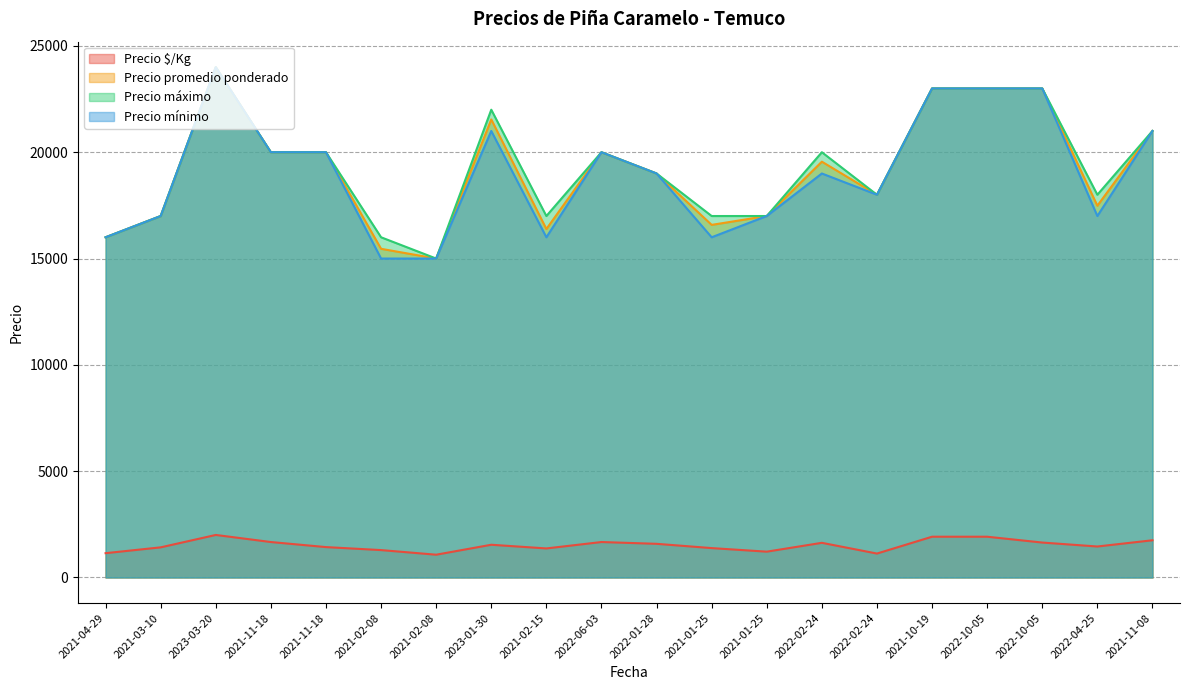

What is the value of the Precio promedio ponderado point at the 2nd from the left?

17000